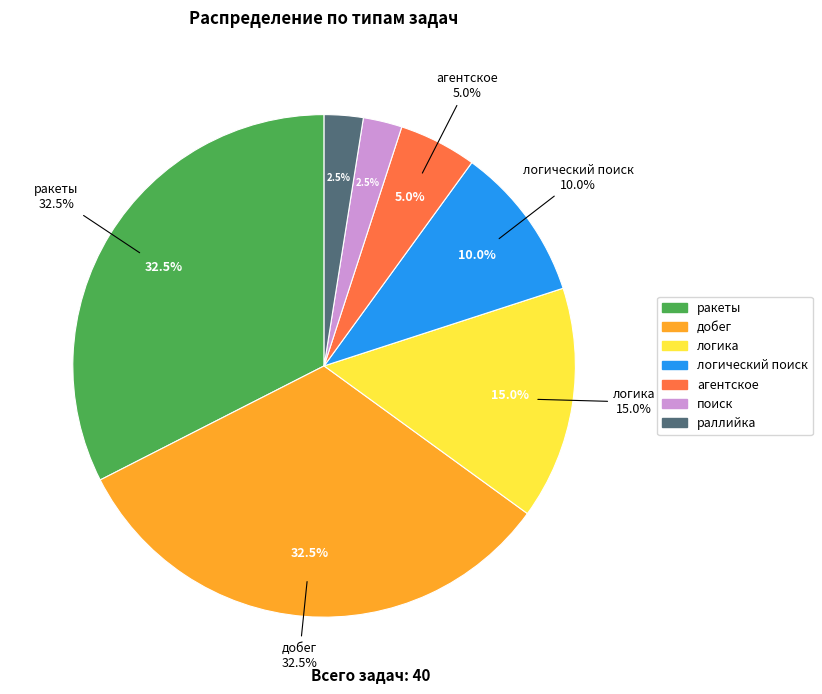

What percentage do поиск and логика together represent?

17.5%